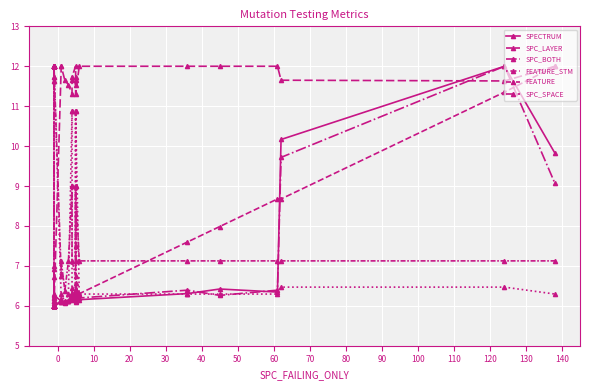

True or false: SPC_LAYER and FEATURE_STM intersect in this chart.

True